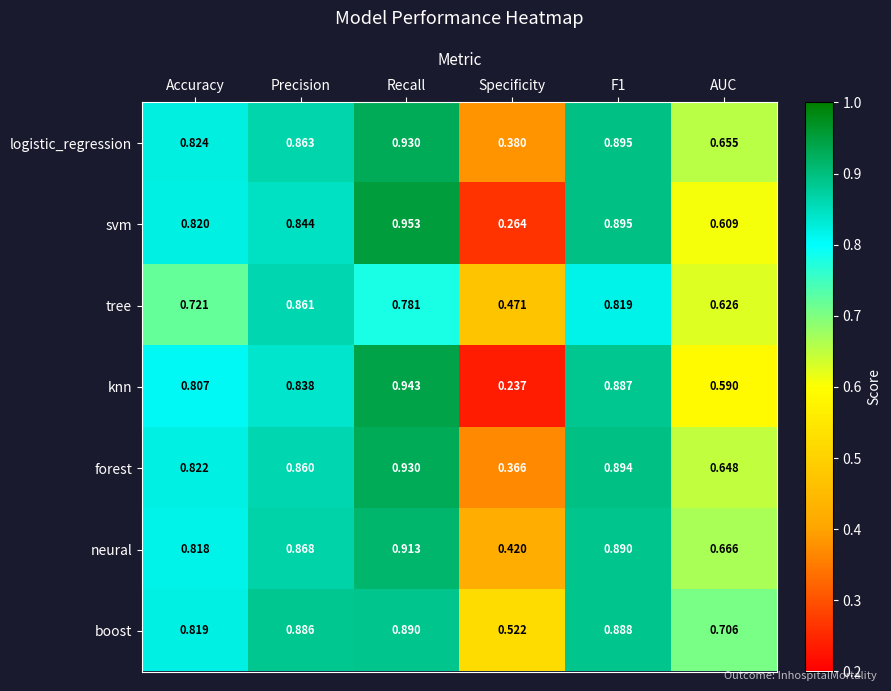

At which category is the sum across all series the highest?

Recall